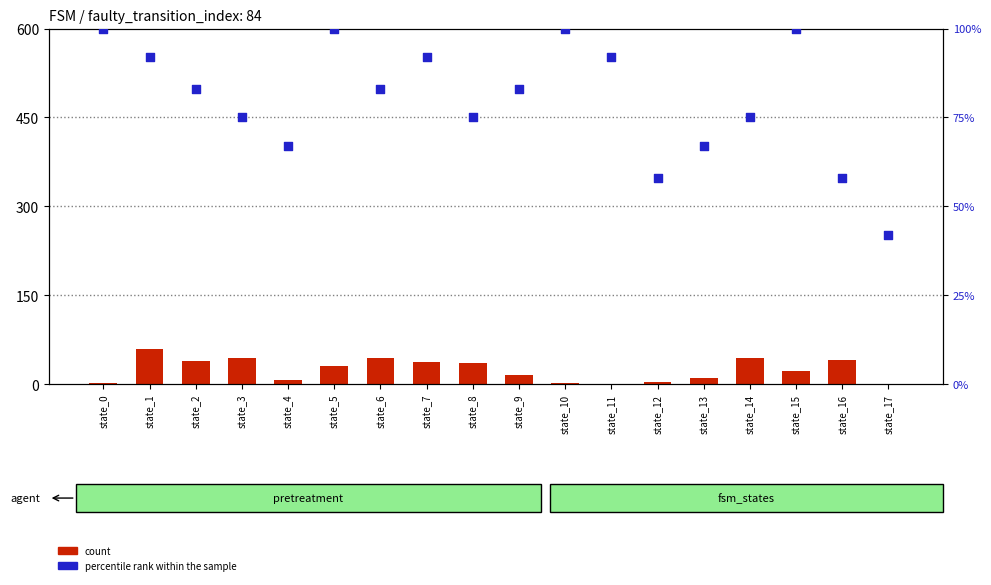

At which category is the sum across all series the highest?

state_1